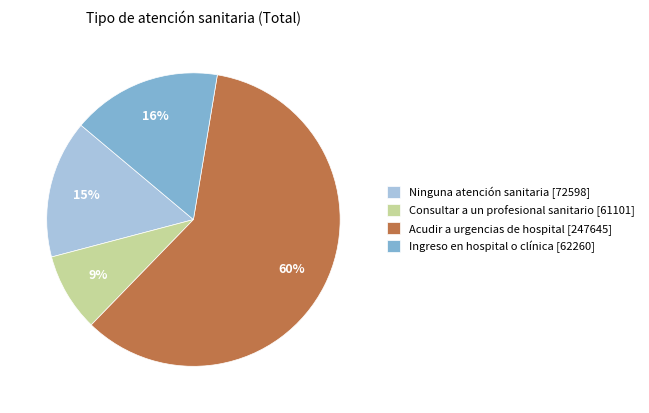

How many segments does this pie chart have?

4